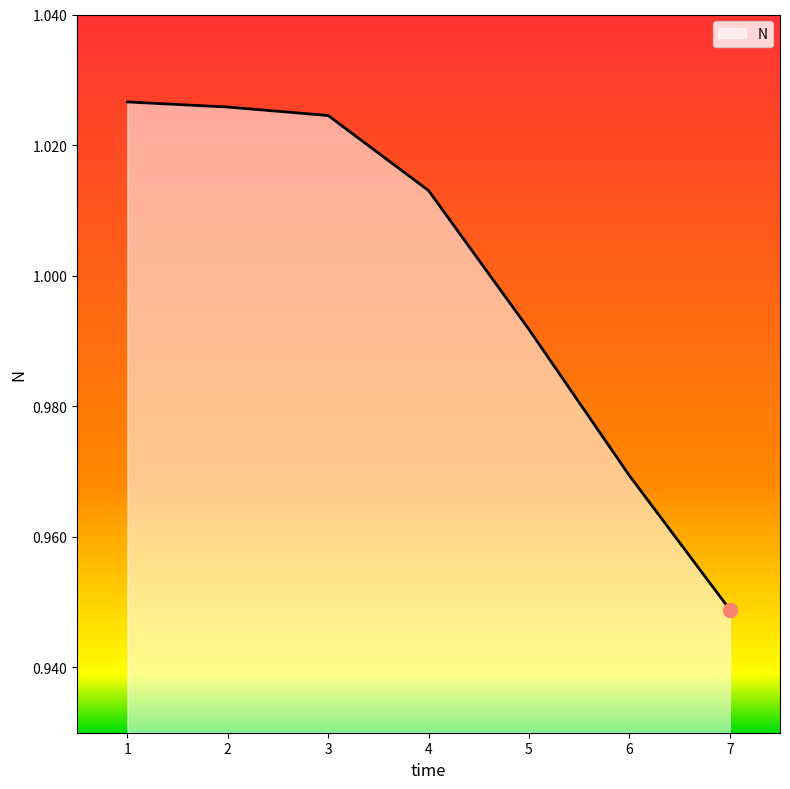

Between 4 and 6, which is larger?

4